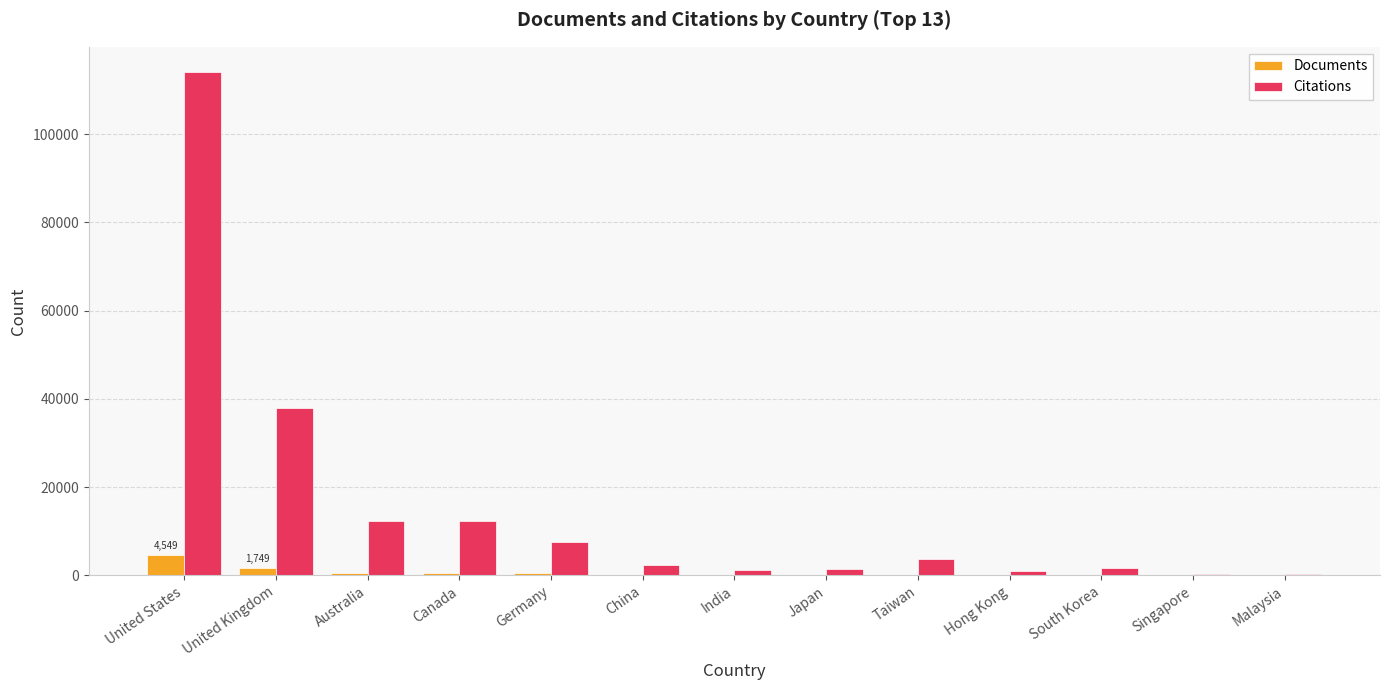

Which label corresponds to the largest value in the chart?

United States